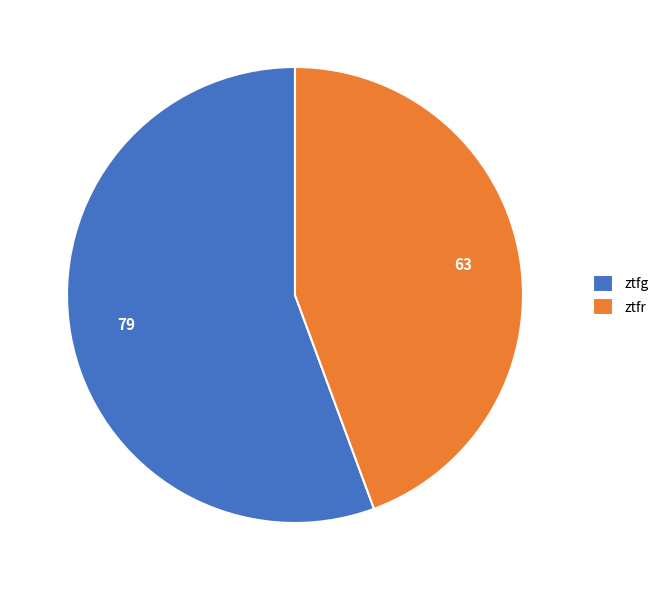

How many slices are in this pie chart?

2